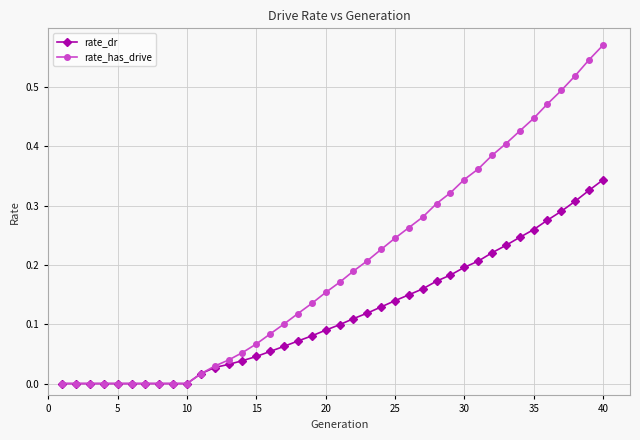

Which series has the largest total across all categories?

rate_has_drive